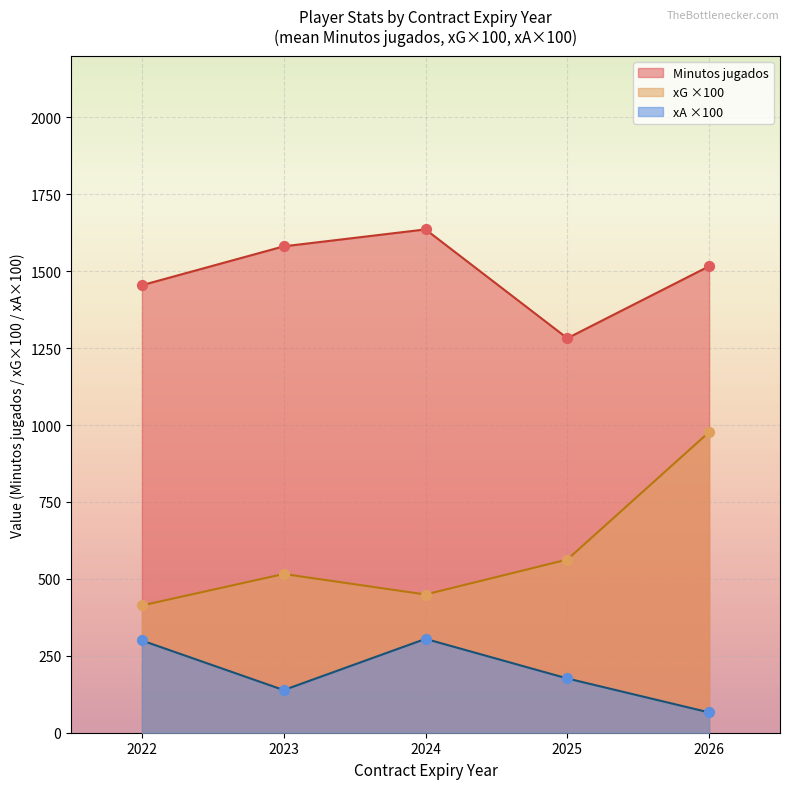

Which series has the widest spread of values?

xG ×100